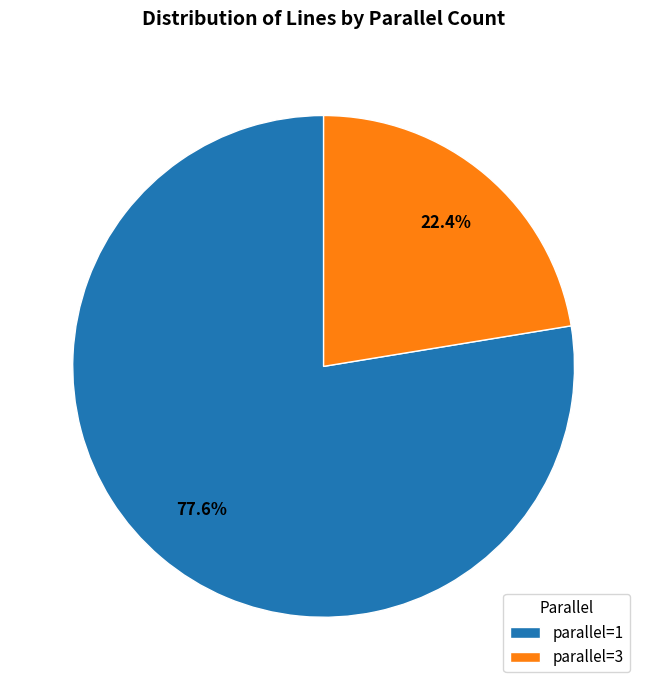

What portion of the pie excludes parallel=1?

22.4%